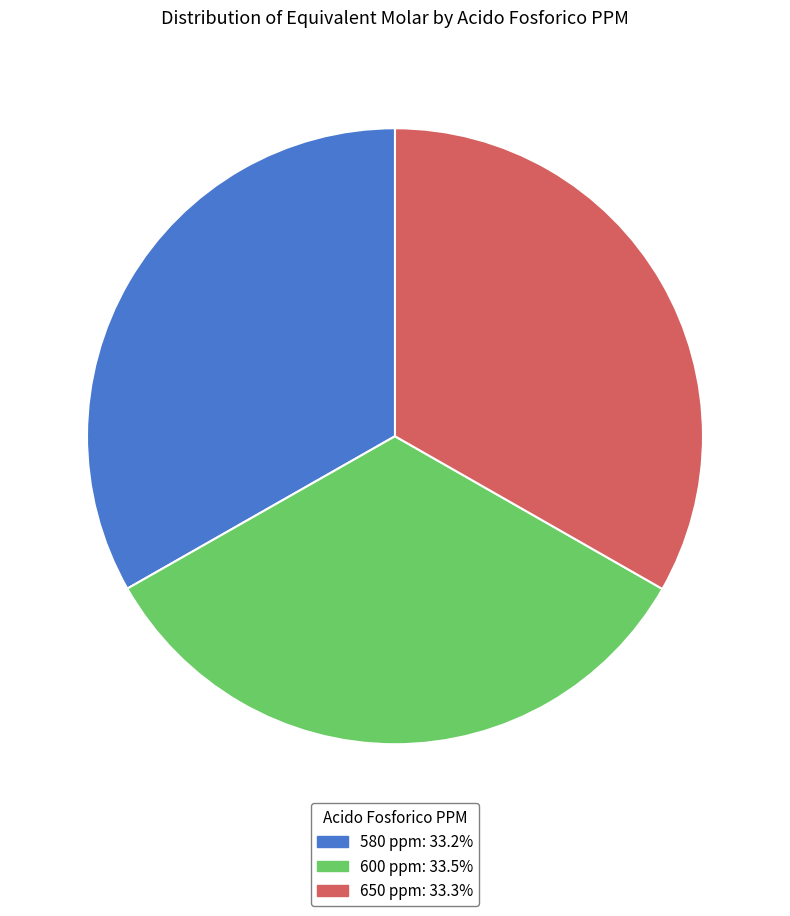

Does 600 account for over 50% of the chart?

No